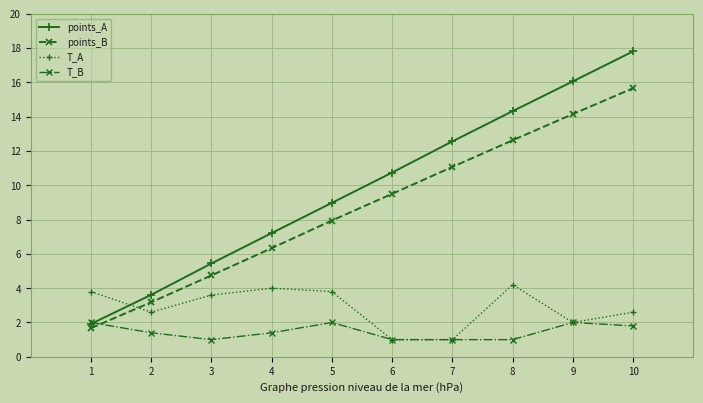

List the series in order of their peak value, highest first.

points_A, points_B, T_A, T_B